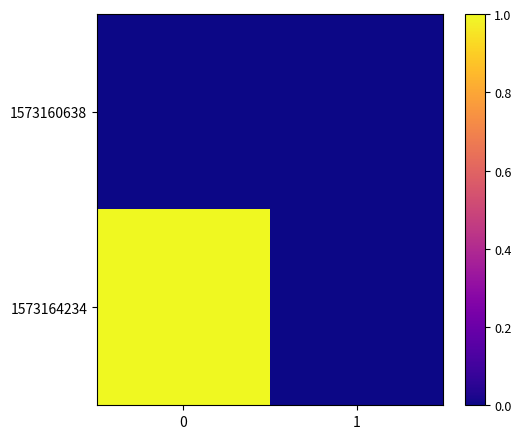

How many categories are shown in the chart?

2